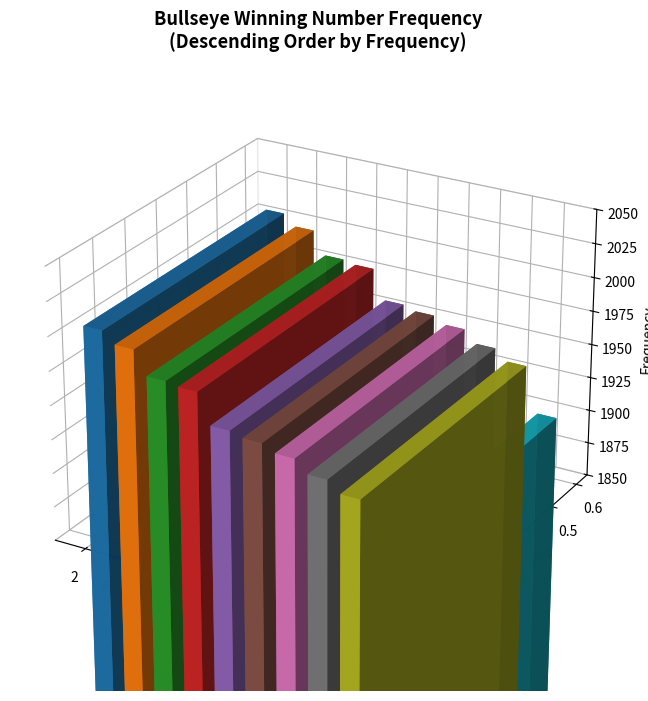

The chart shows a value of 3384 at 7. True or false?

False